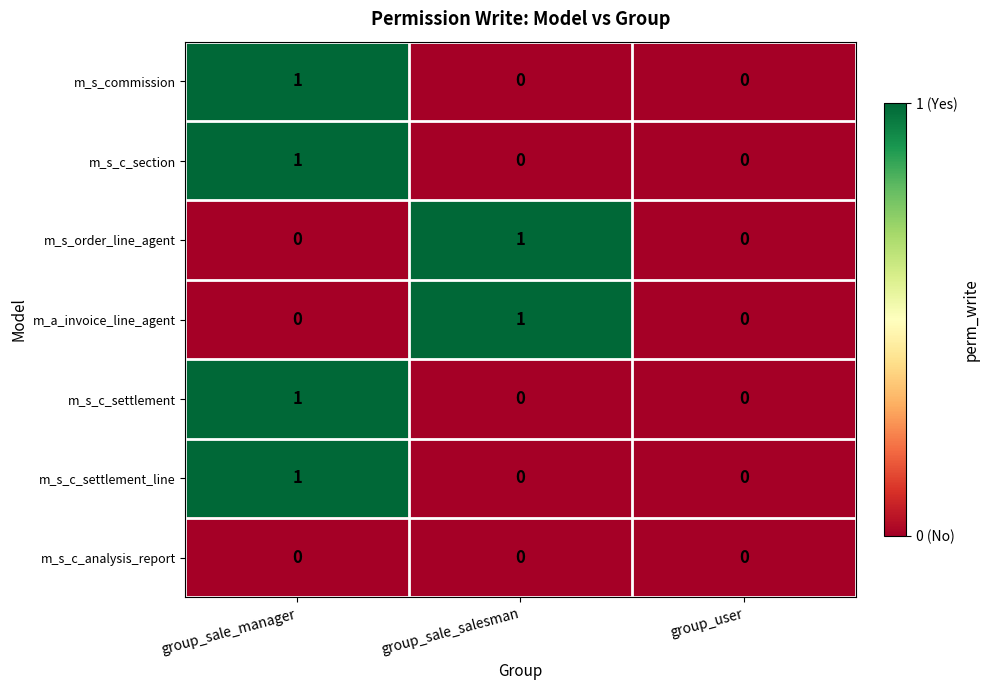

At which label does m_s_c_settlement_line reach its peak?

group_sale_manager